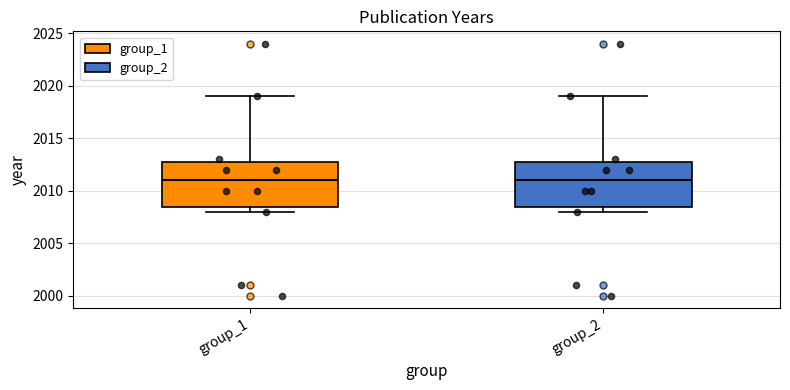

Reading left to right, transcribe this box plot: for each box, give where its median line is, the range the box spans, and where its two whiskers end, as read against the y-axis. The values are not printed on the chart, so give them approximately, as read against the axis.

group_1: median 2011.0, box 2008.5 to 2013.0, whiskers 2008.0 to 2019.0
group_2: median 2011.0, box 2008.5 to 2013.0, whiskers 2008.0 to 2019.0